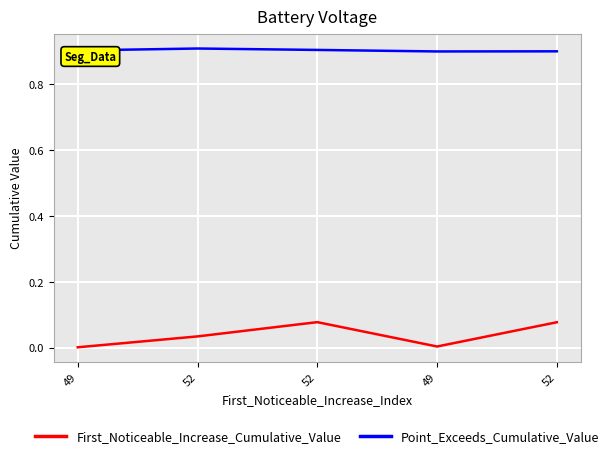

Which category has the highest value in the Point_Exceeds_Cumulative_Value series?

52